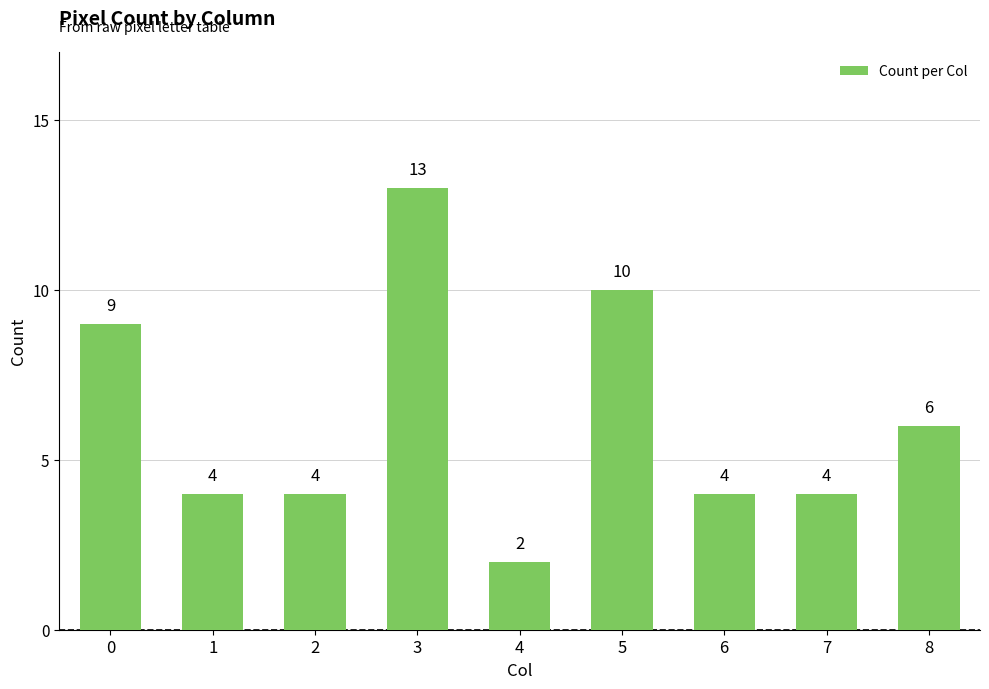

Between 5 and 4, which is larger?

5